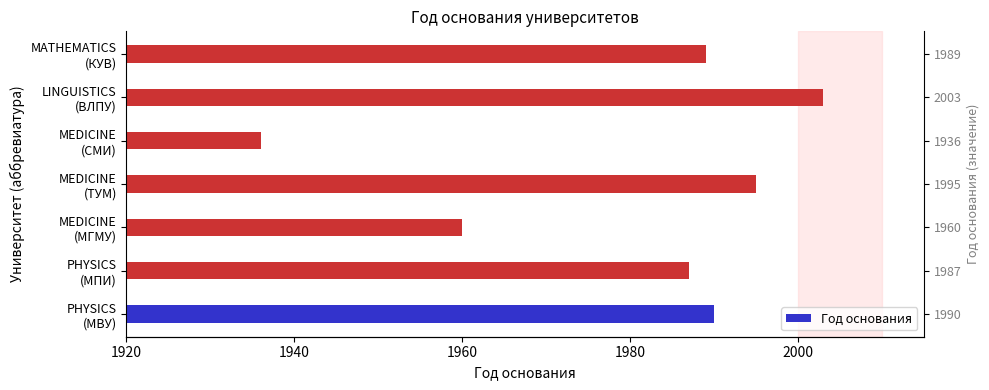

What is the maximum value shown in the chart?

2003